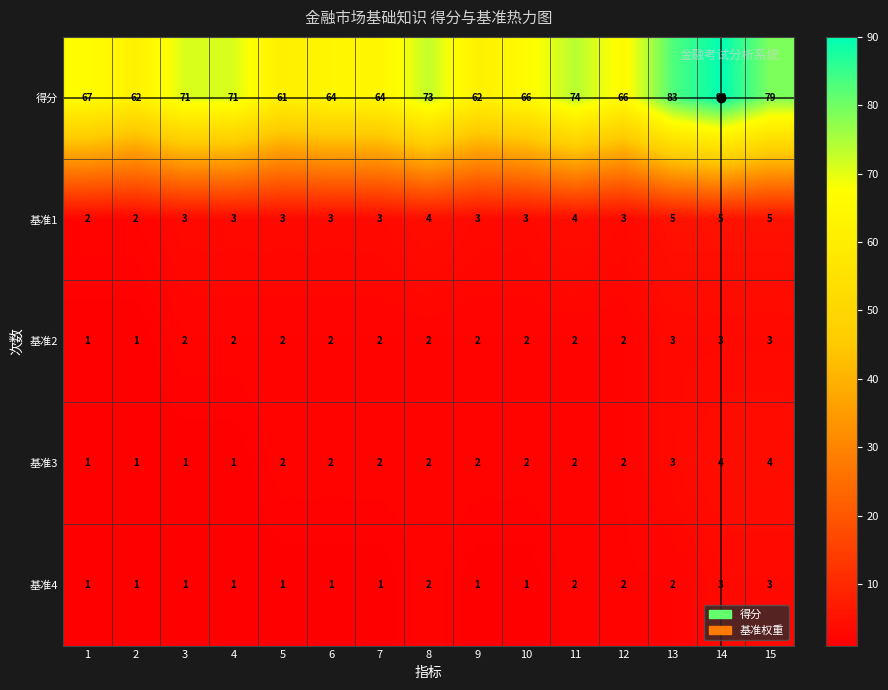

Count the number of data series in this chart.

5